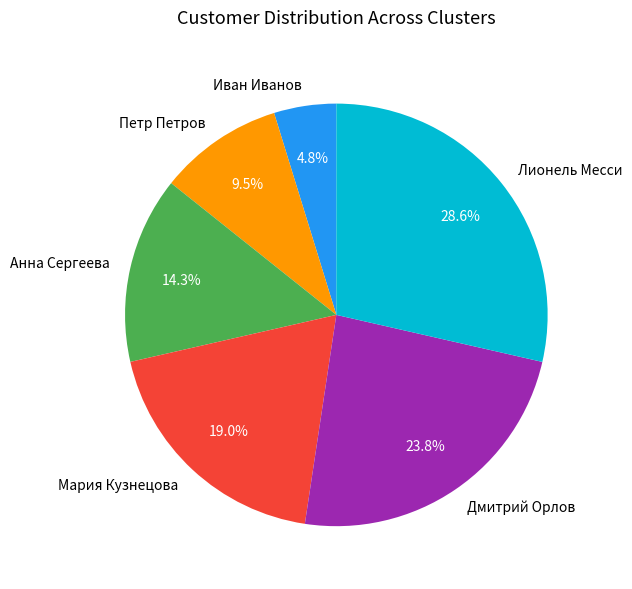

What percentage is NOT represented by Дмитрий Орлов?

76.2%